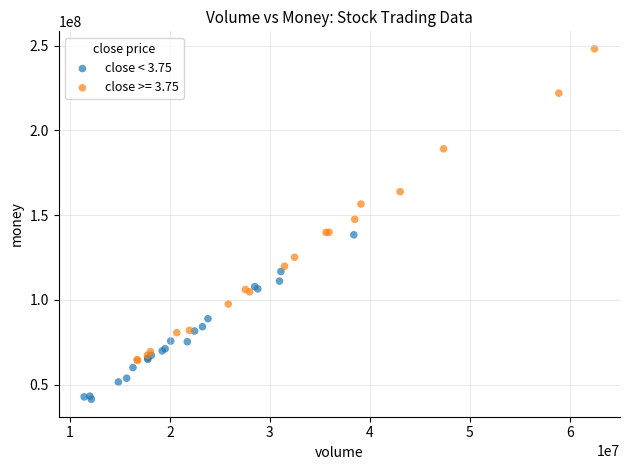

Which series reaches the minimum Y coordinate?

close < 3.75